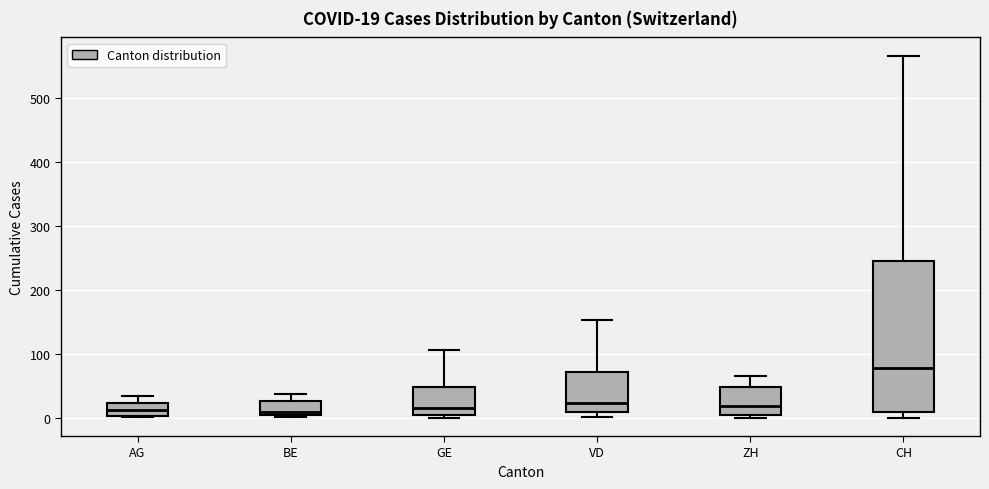

Which box is the tallest, from its lower edge to its upper edge?

CH